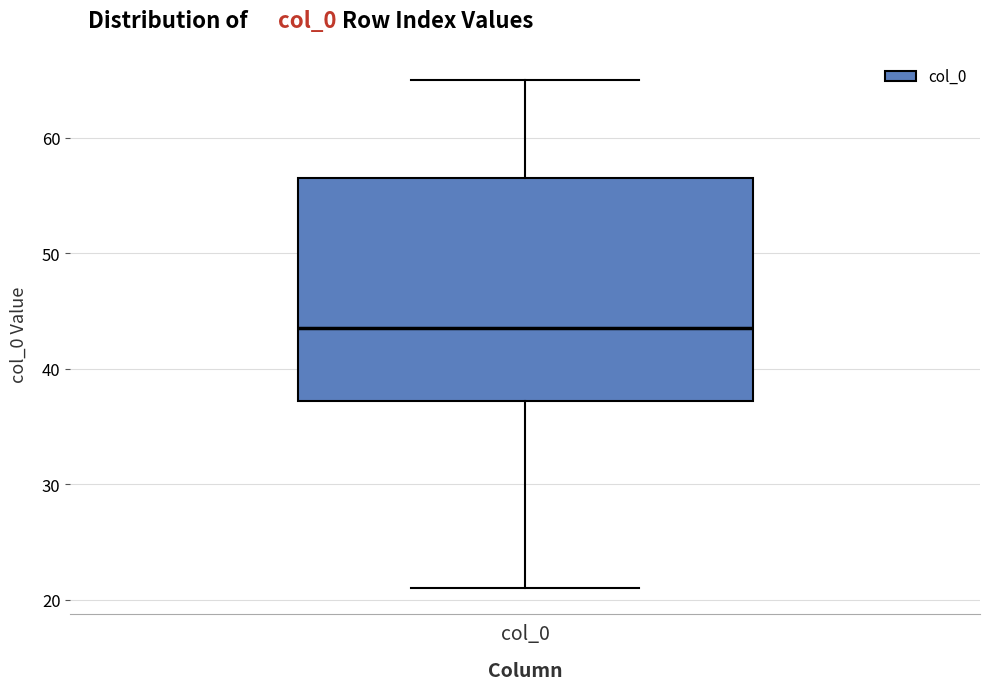

Transcribe this box plot: give where the median line is, the range the box spans, and where the two whiskers end, as read against the y-axis. The values are not printed on the chart, so give them approximately, as read against the axis.

median 44, box 37 to 57, whiskers 21 to 65